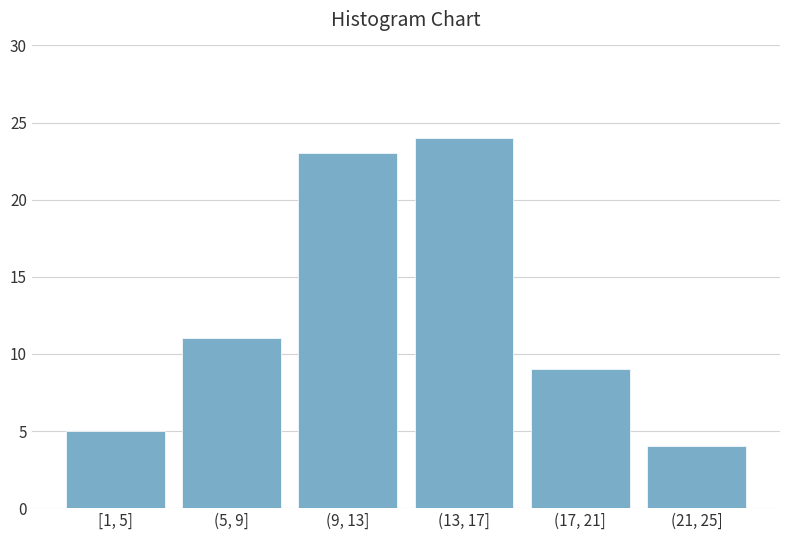

Reading left to right, list all the values displayed in this chart.

[1, 5]=5	(5, 9]=11	(9, 13]=23	(13, 17]=24	(17, 21]=9	(21, 25]=4